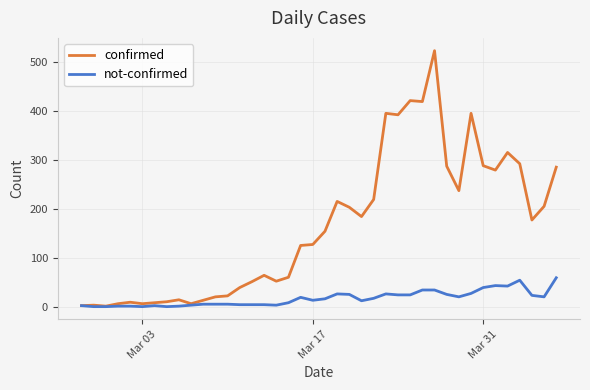

Which series has the widest spread of values?

confirmed